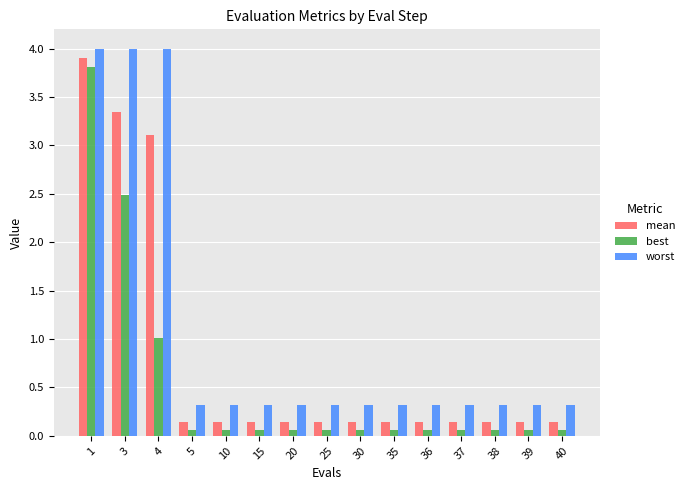

What value does the worst series have at 38?

0.3